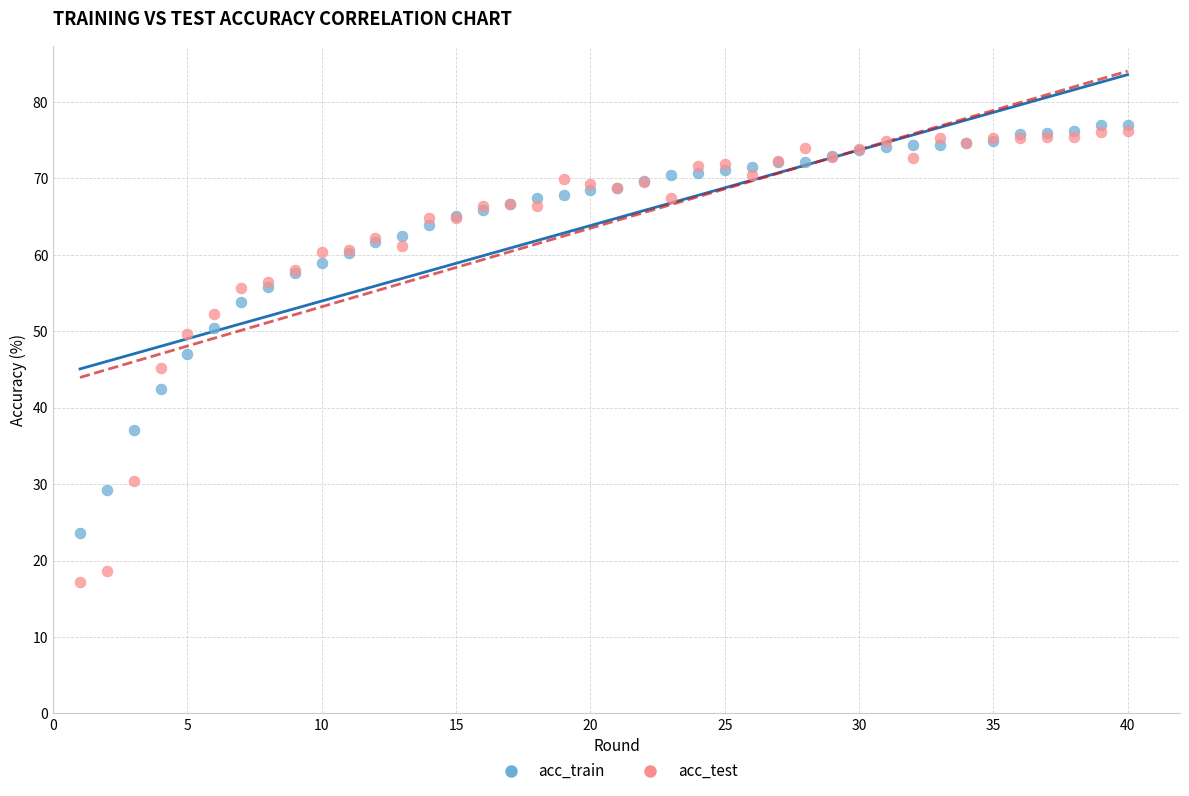

Which series reaches the maximum Y coordinate?

acc_train